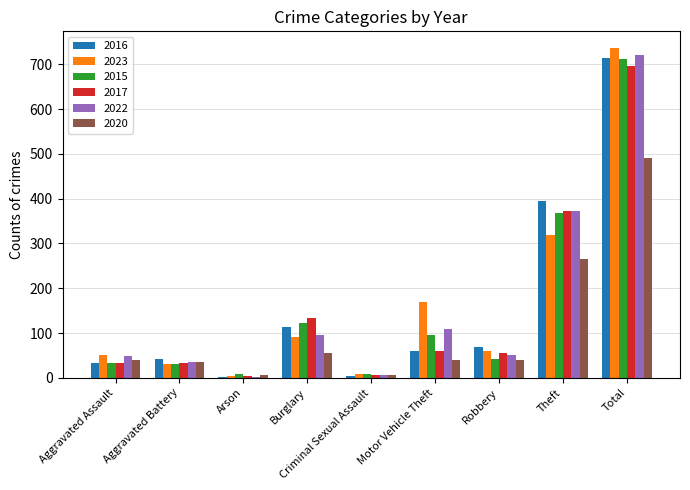

At which category is the sum across all series the highest?

Total